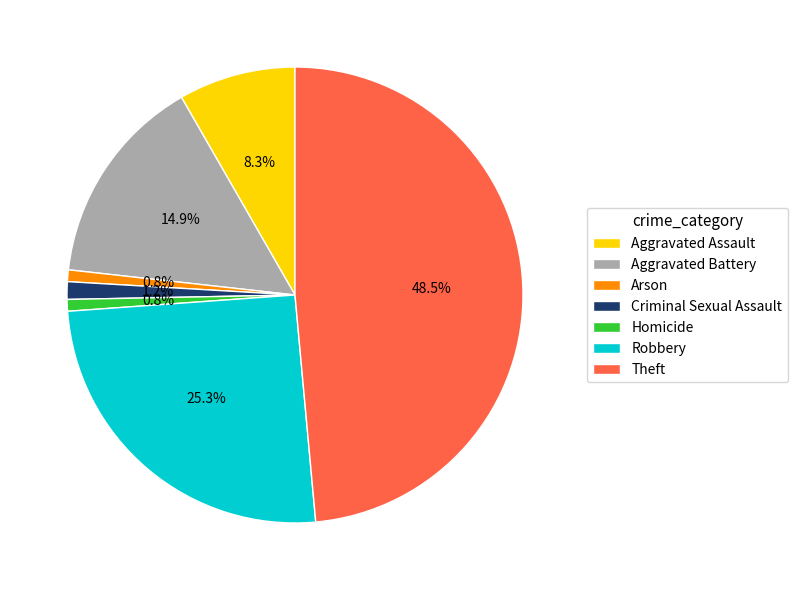

What percentage is the Aggravated Battery slice, to the nearest percent?

15%